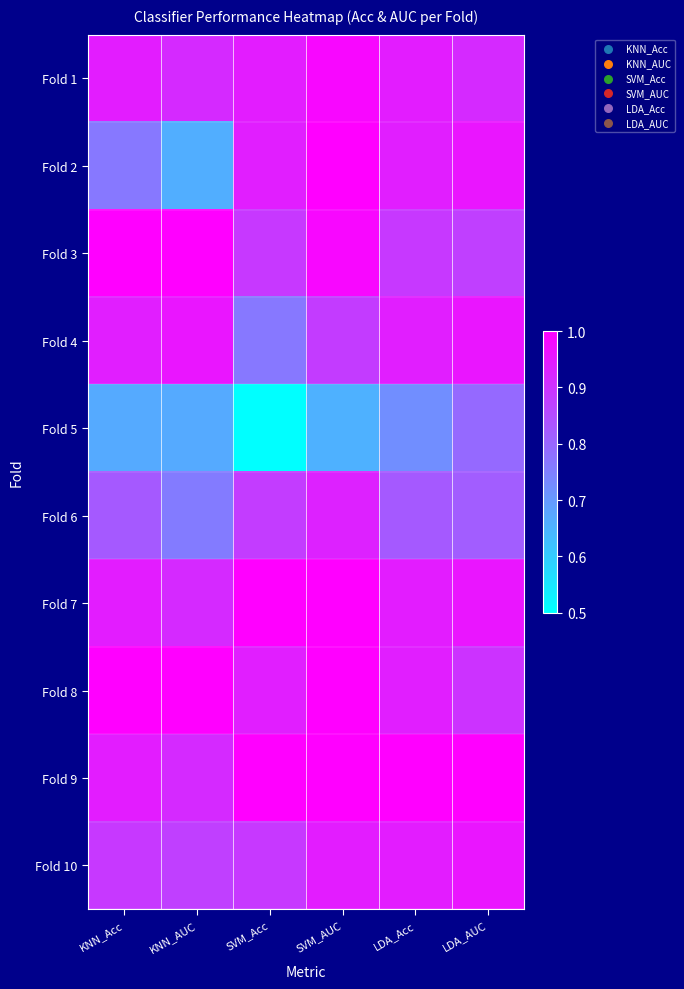

Reading right to left, extract all data points from this chart.

Fold 1: LDA_AUC=0.9	LDA_Acc=0.9	SVM_AUC=1.0	SVM_Acc=0.9	KNN_AUC=0.9	KNN_Acc=0.9
Fold 2: LDA_AUC=1.0	LDA_Acc=0.9	SVM_AUC=1.0	SVM_Acc=0.9	KNN_AUC=0.7	KNN_Acc=0.8
Fold 3: LDA_AUC=0.9	LDA_Acc=0.9	SVM_AUC=1.0	SVM_Acc=0.9	KNN_AUC=1.0	KNN_Acc=1.0
Fold 4: LDA_AUC=1.0	LDA_Acc=0.9	SVM_AUC=0.9	SVM_Acc=0.8	KNN_AUC=1.0	KNN_Acc=0.9
Fold 5: LDA_AUC=0.8	LDA_Acc=0.7	SVM_AUC=0.7	SVM_Acc=0.5	KNN_AUC=0.7	KNN_Acc=0.7
Fold 6: LDA_AUC=0.8	LDA_Acc=0.8	SVM_AUC=0.9	SVM_Acc=0.9	KNN_AUC=0.8	KNN_Acc=0.8
Fold 7: LDA_AUC=1.0	LDA_Acc=0.9	SVM_AUC=1.0	SVM_Acc=1.0	KNN_AUC=0.9	KNN_Acc=0.9
Fold 8: LDA_AUC=0.9	LDA_Acc=0.9	SVM_AUC=1.0	SVM_Acc=0.9	KNN_AUC=1.0	KNN_Acc=1.0
Fold 9: LDA_AUC=1.0	LDA_Acc=1.0	SVM_AUC=1.0	SVM_Acc=1.0	KNN_AUC=0.9	KNN_Acc=0.9
Fold 10: LDA_AUC=1.0	LDA_Acc=0.9	SVM_AUC=0.9	SVM_Acc=0.9	KNN_AUC=0.9	KNN_Acc=0.9